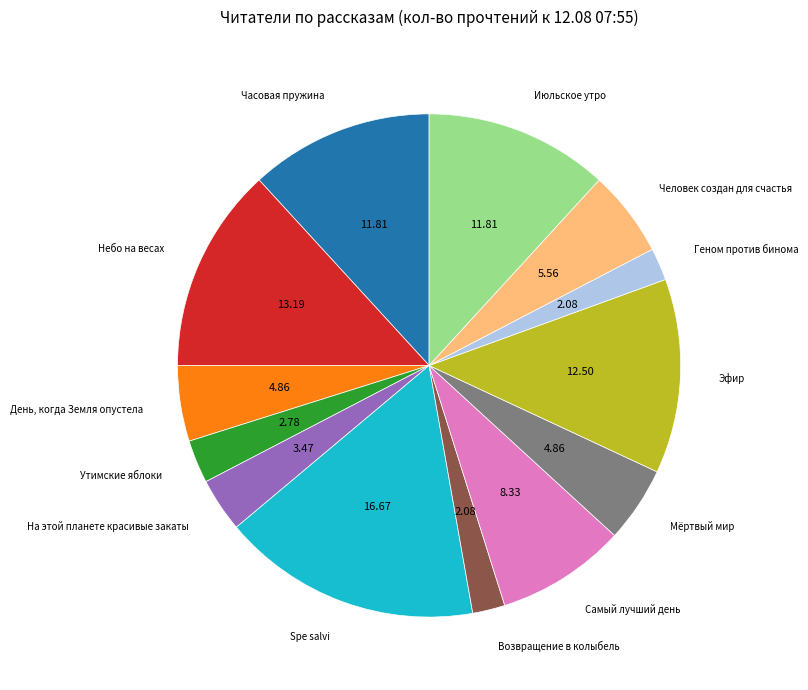

Which category has the biggest portion of the pie?

Spe salvi